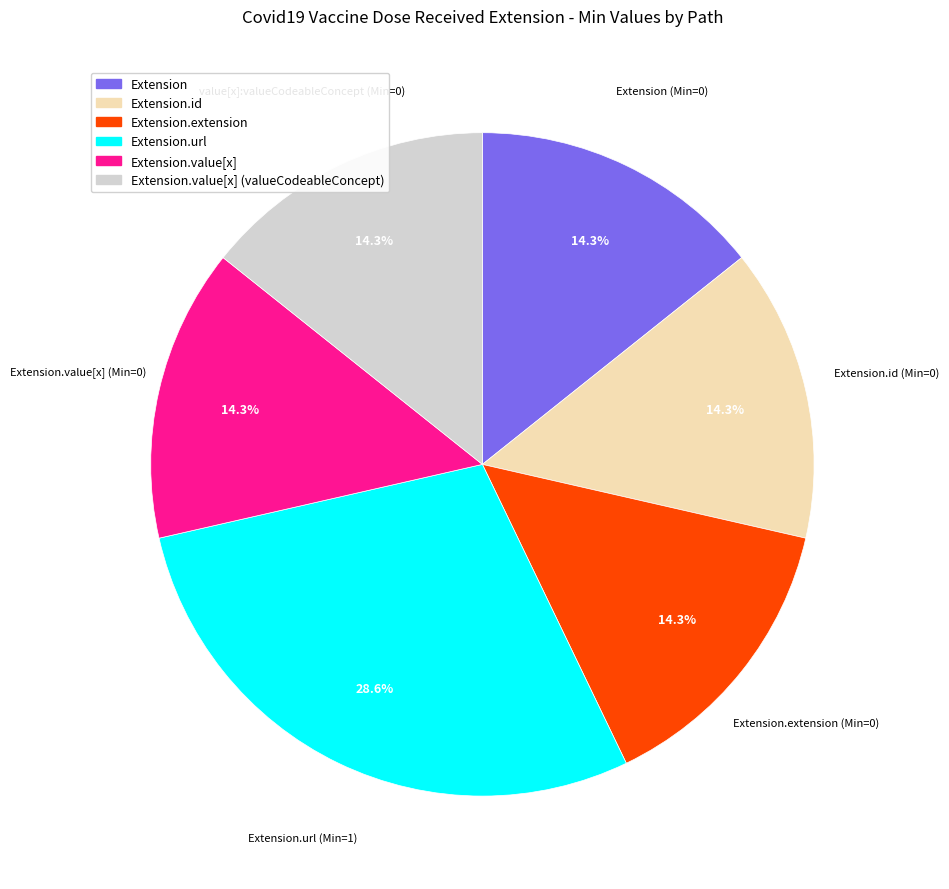

How many segments does this pie chart have?

6